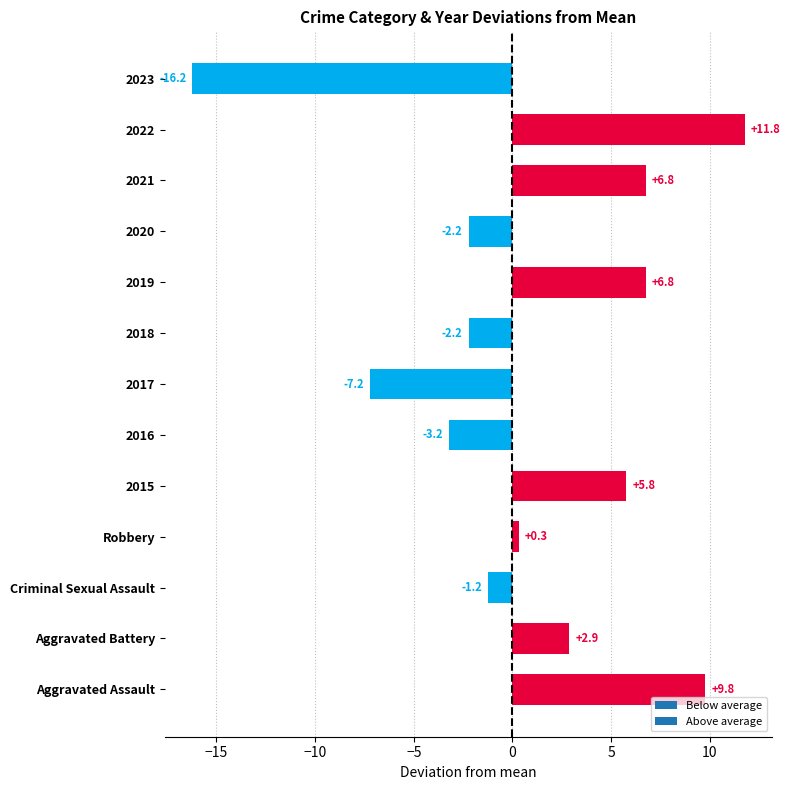

What is the difference between the maximum and minimum values?

28.0